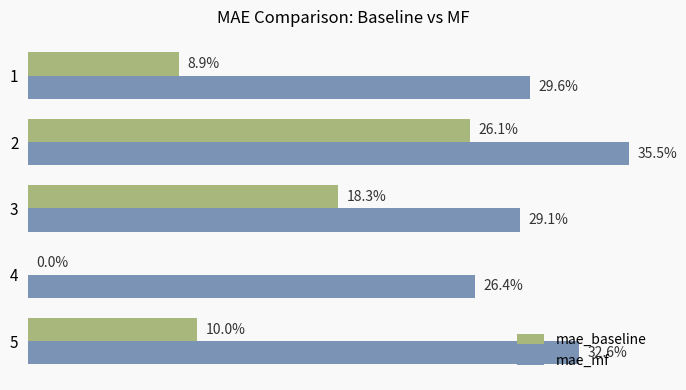

Which series has the largest total across all categories?

mae_mf